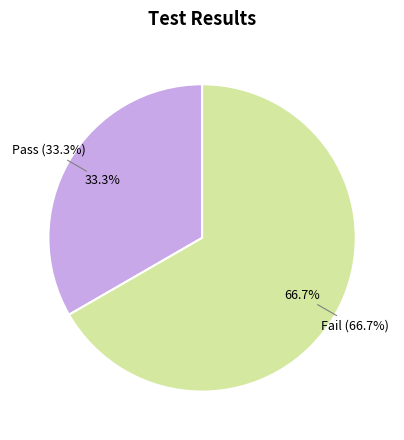

To the nearest percent, what percentage of the pie is Fail?

67%